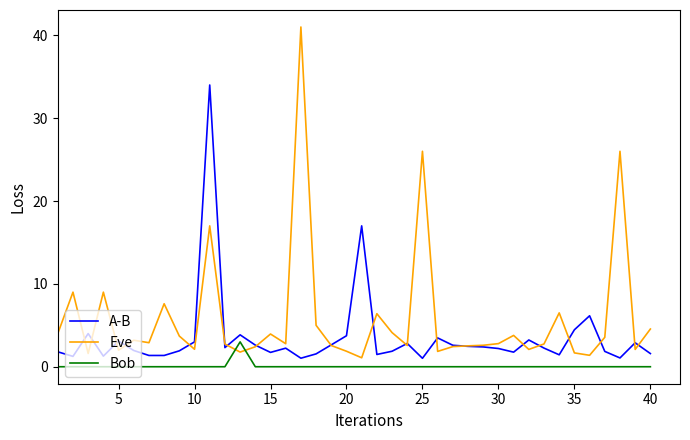

Rank the series by their average value, from lowest to highest.

Bob, A-B, Eve